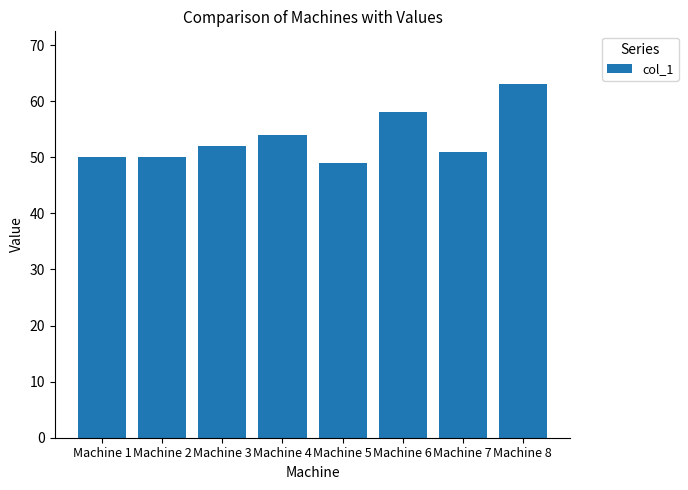

What is the value of the 8th bar from the left?

63